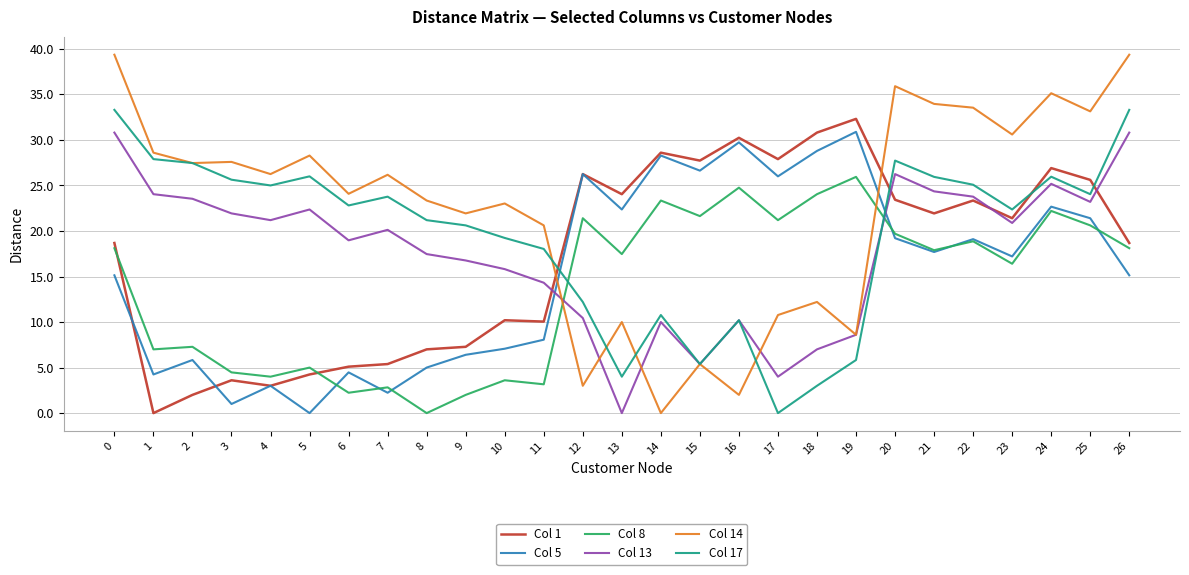

True or false: Col 1 and Col 5 intersect in this chart.

True